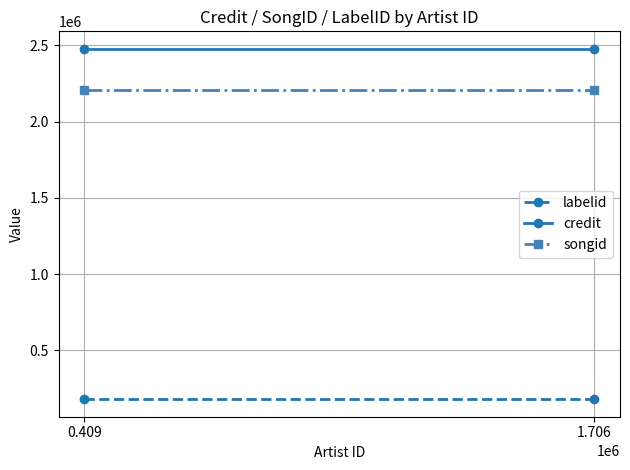

Reading left to right, extract all data points from this chart.

labelid: 0.409=179519	1.706=179519
credit: 0.409=2477476	1.706=2477476
songid: 0.409=2209314	1.706=2209314